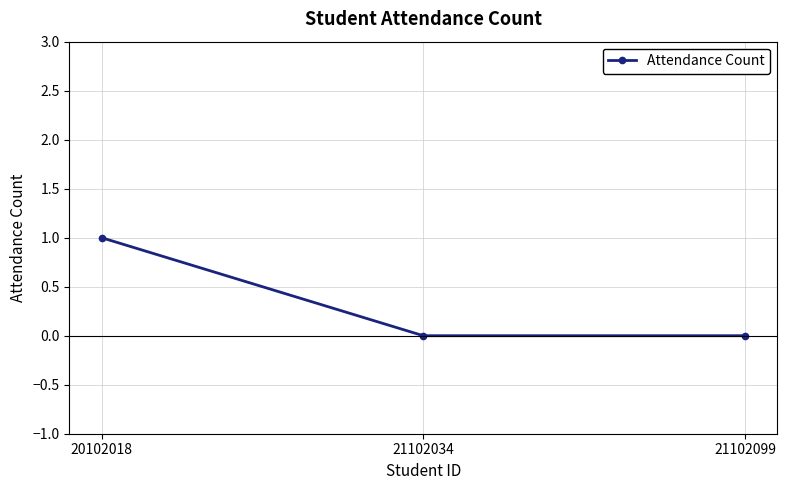

What is the sum of the values at 20102018 and 21102034?

1